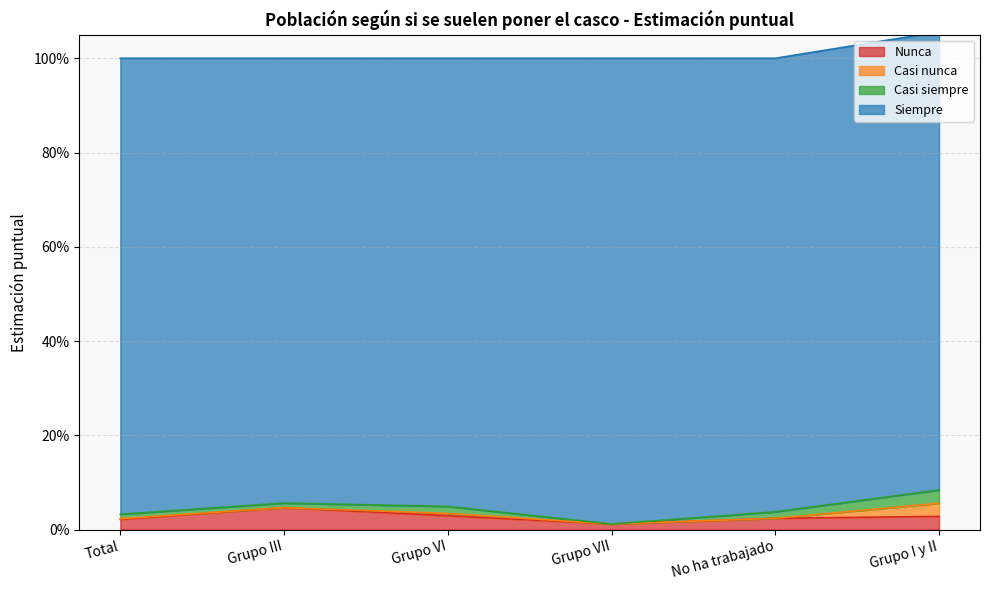

Does the chart have visible grid lines?

Yes